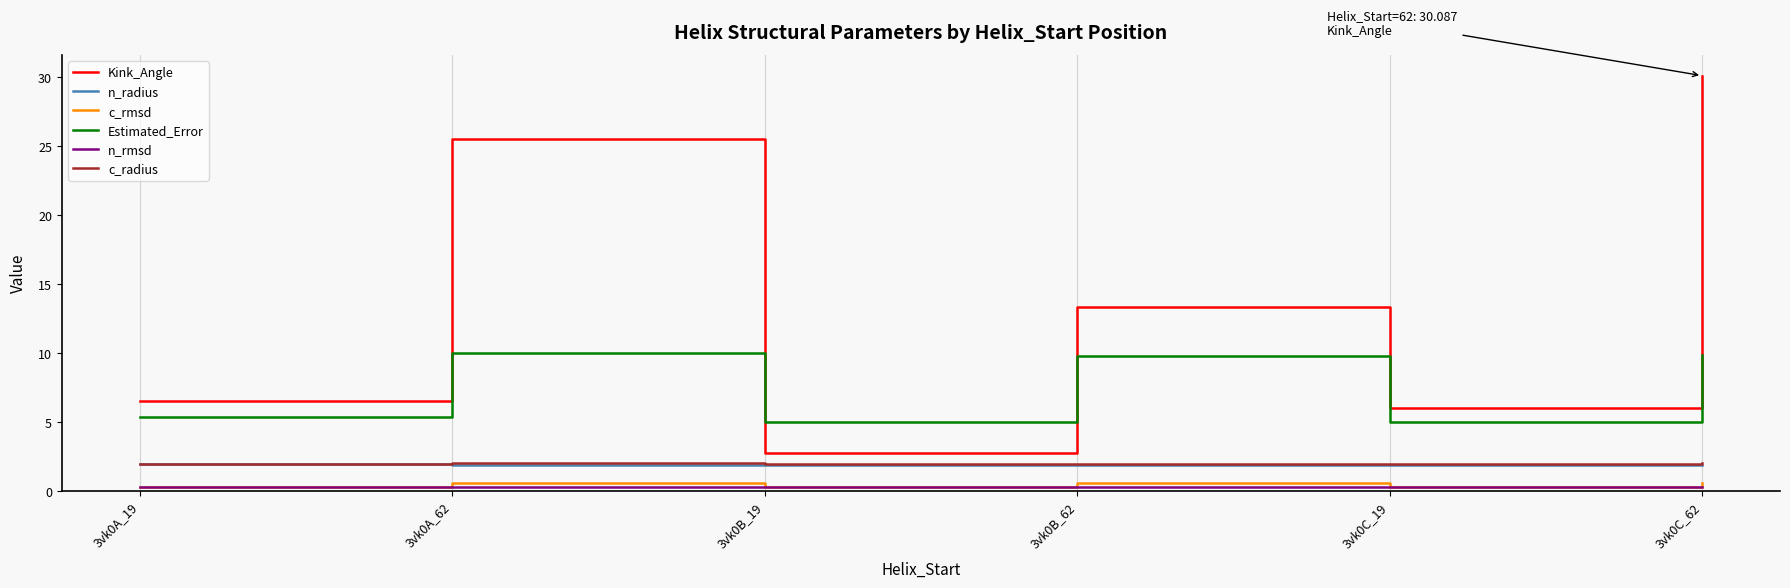

The value of Estimated_Error at 3vk0C_62 is 9.8. True or false?

True